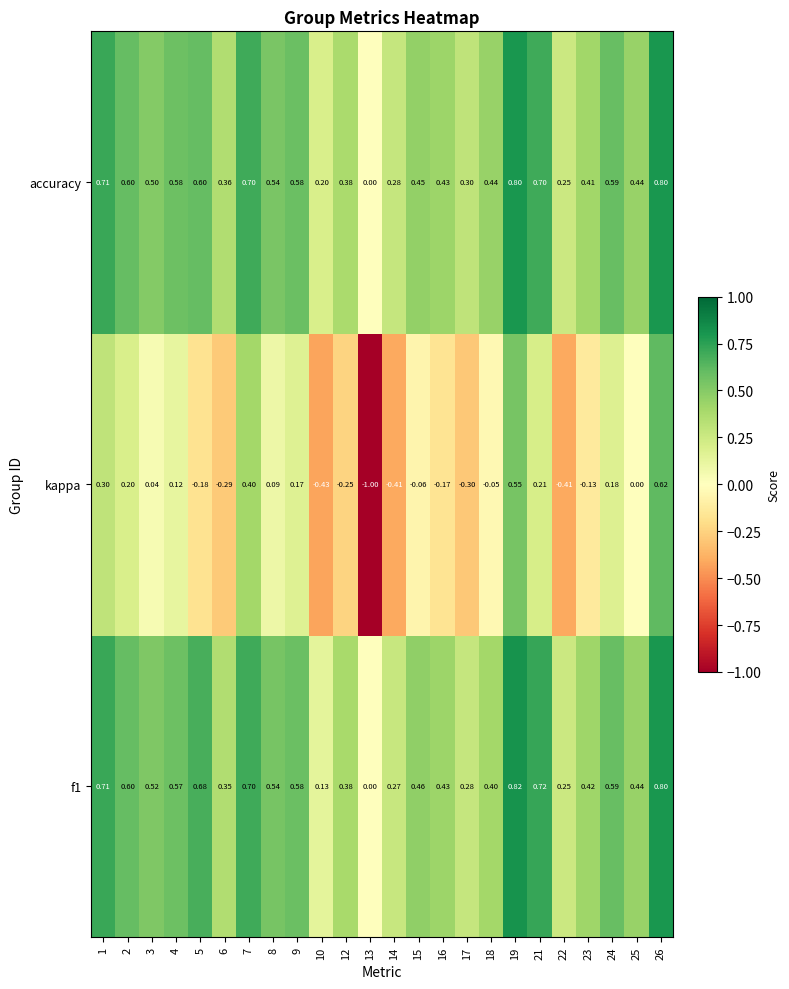

Which series has the largest range (max minus min)?

kappa